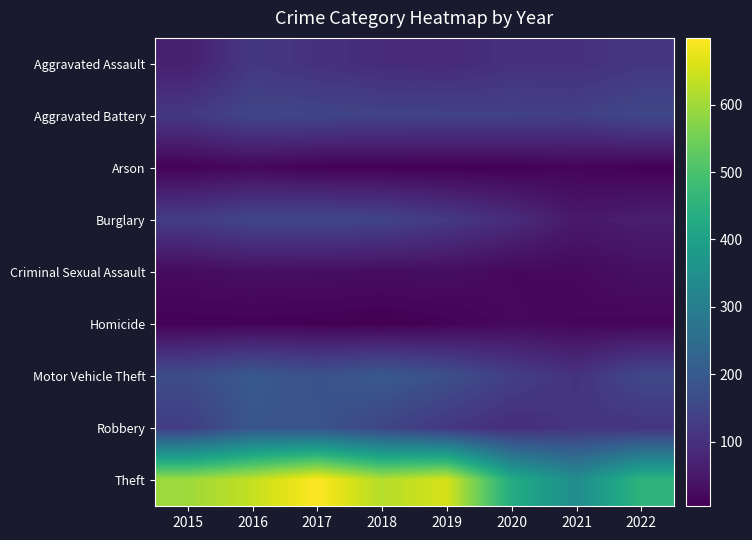

Which category has the lowest value in the Burglary series?

2021